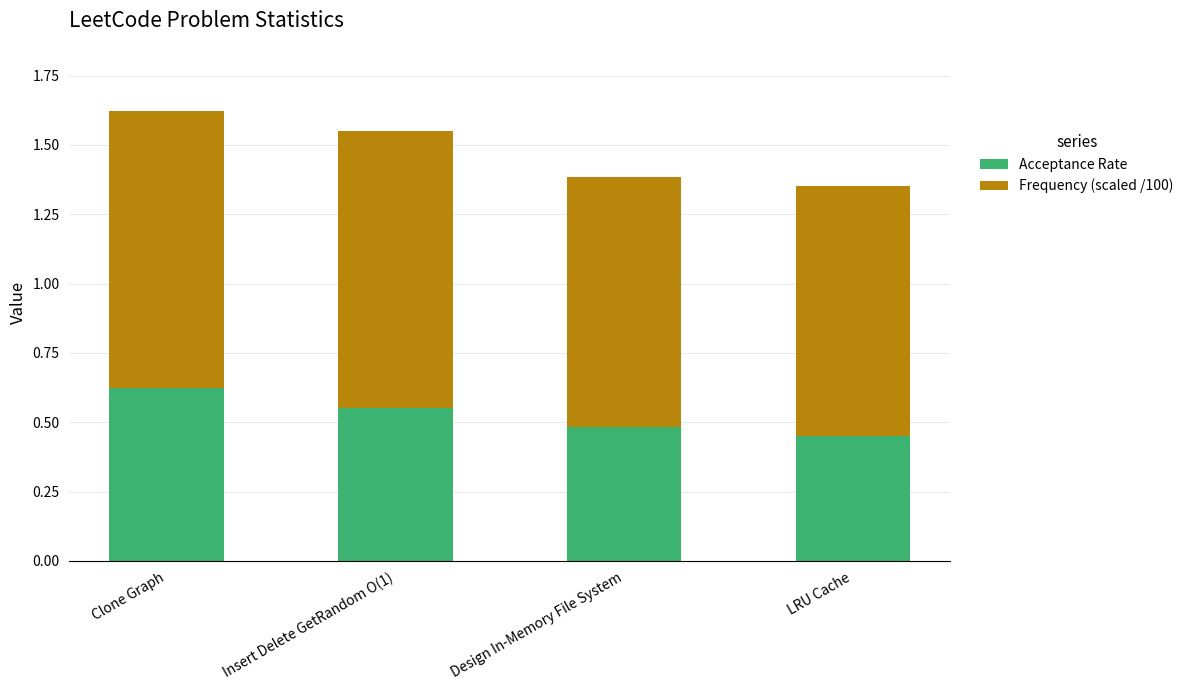

The Acceptance Rate series shows 0.5 at LRU Cache. True or false?

True